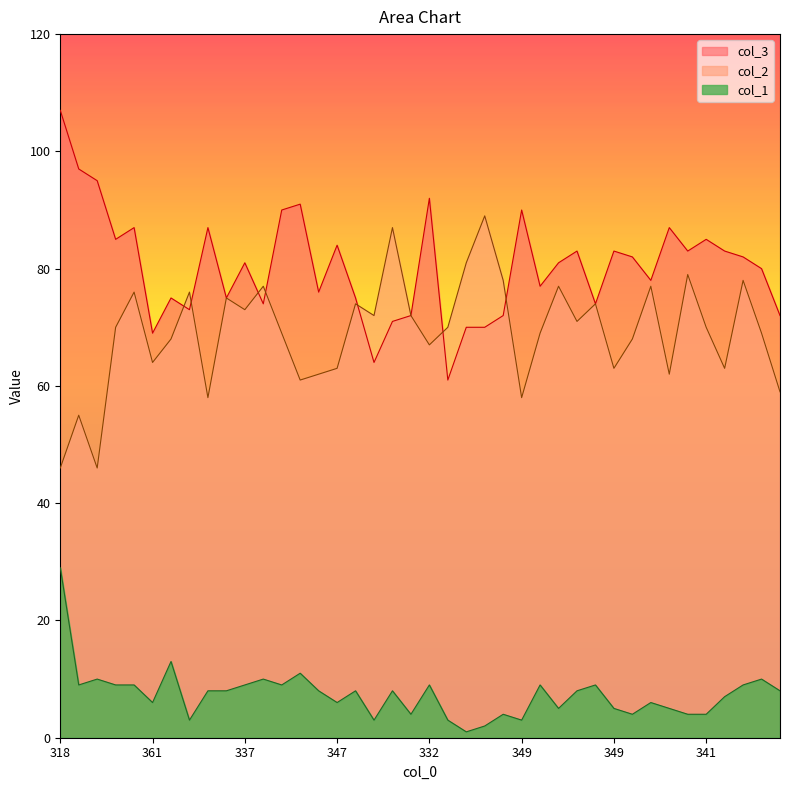

What is the label of the 34th point from the right?

344